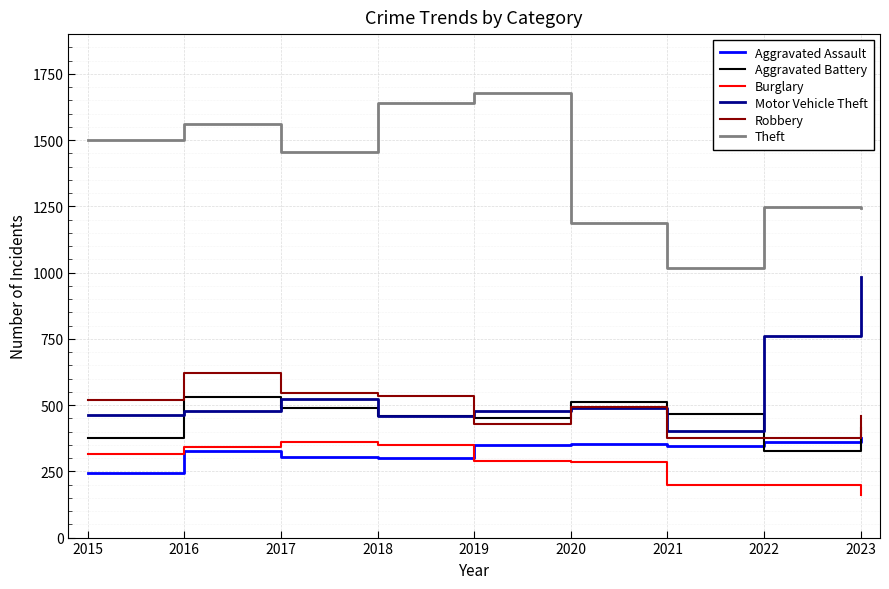

Read the Motor Vehicle Theft value at 2021, to the nearest 10.

400